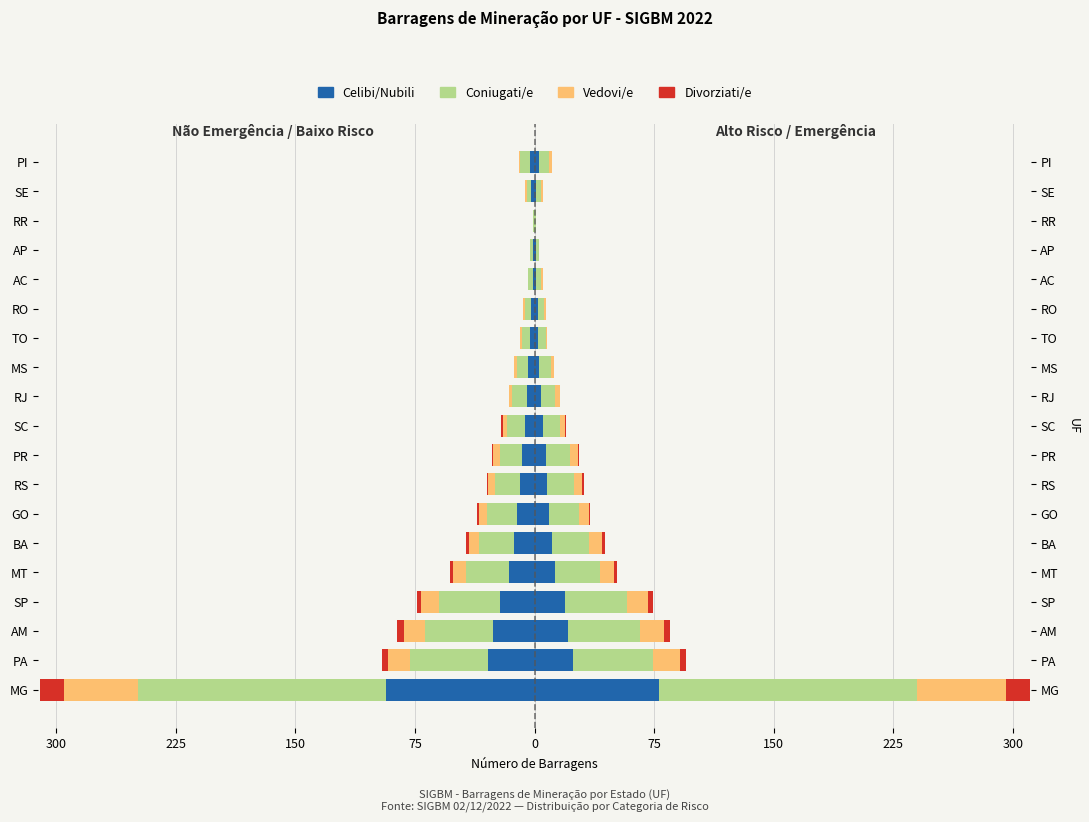

Between GO and TO, which series saw the biggest shift?

Coniugati/e